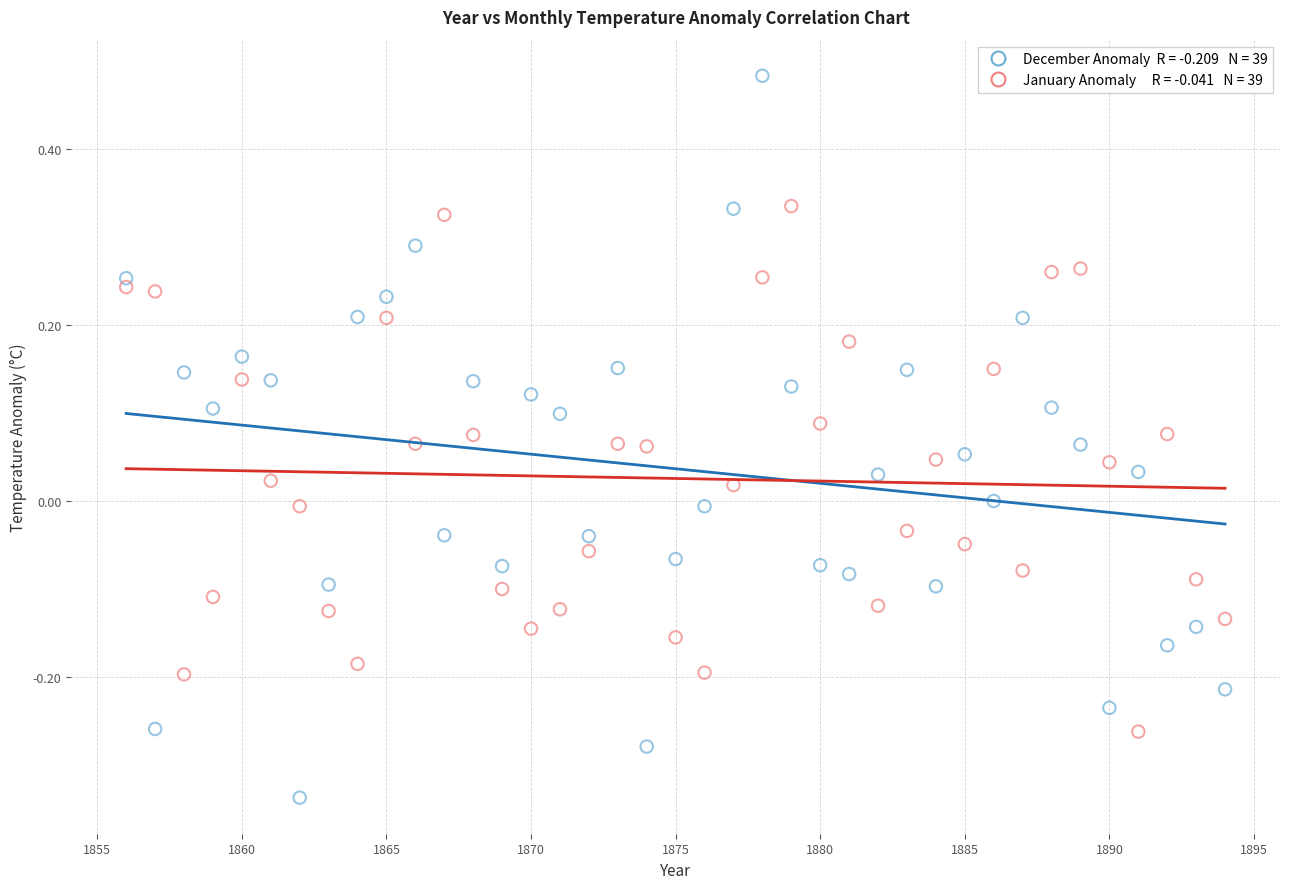

Across all data points, what is the range of X values (max minus min)?

38.0